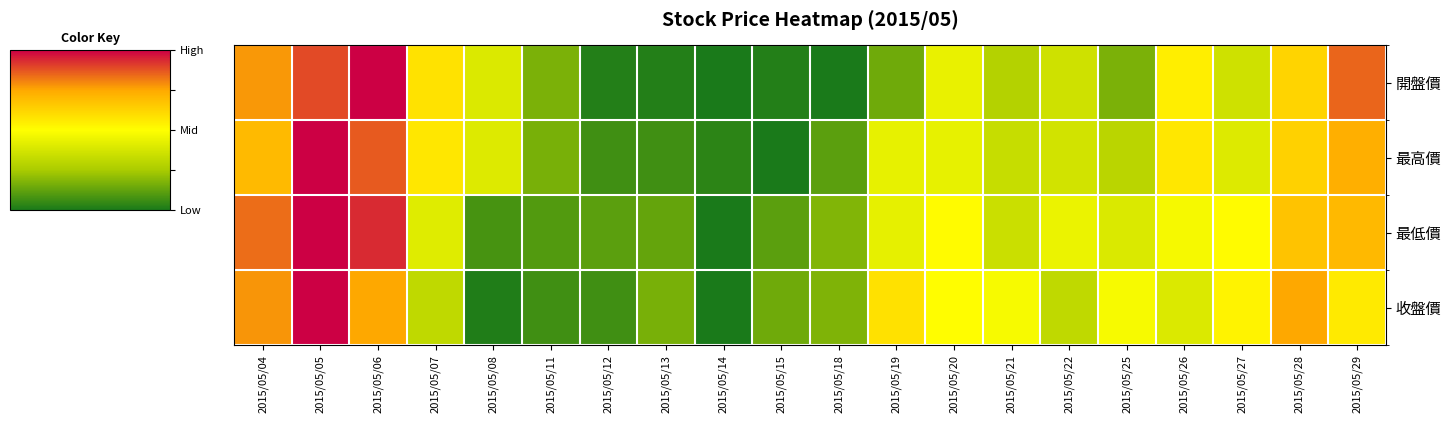

Between 2015/05/22 and 2015/05/25, which series saw the biggest shift?

開盤價